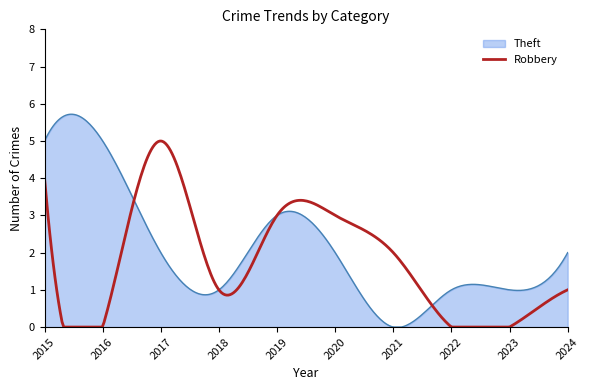

Which series has the widest spread of values?

Theft